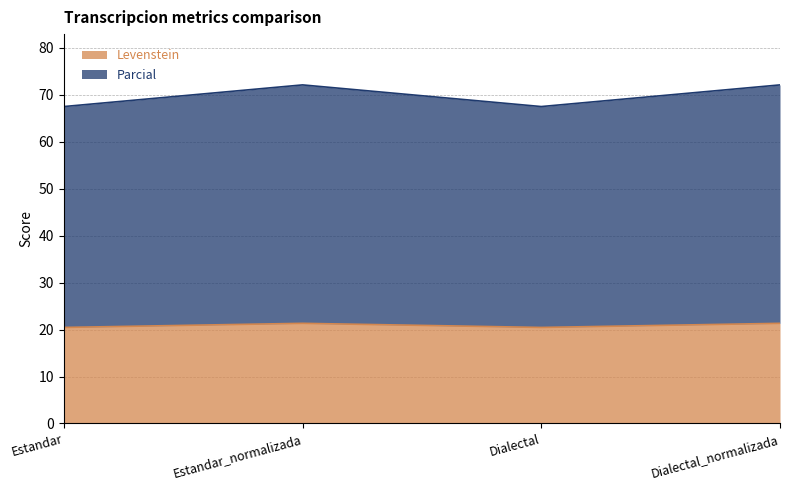

Where is the first local minimum for Levenstein?

Dialectal